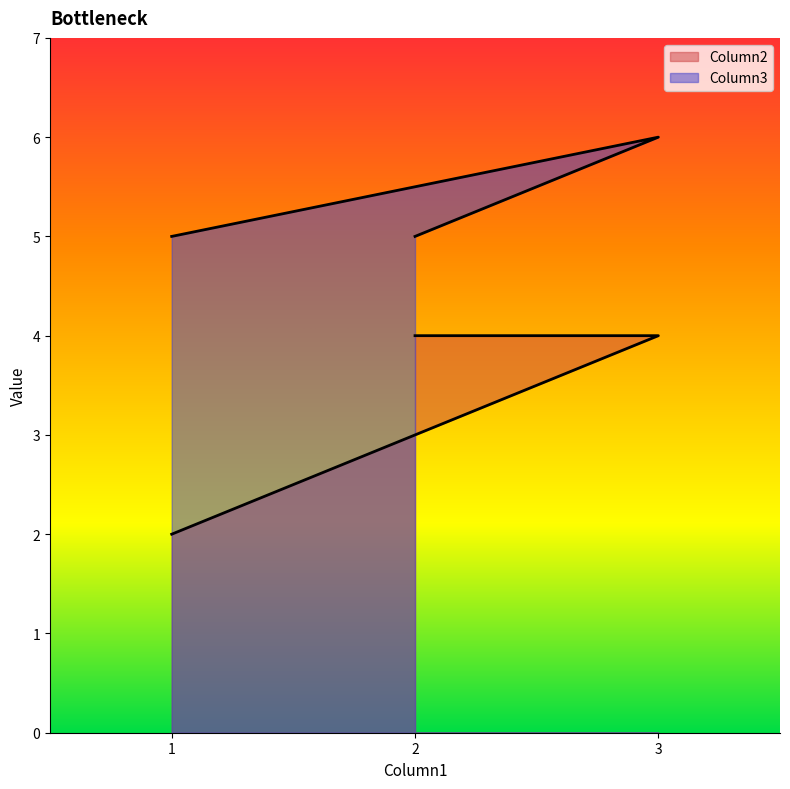

Which category has the lowest value across all series?

1